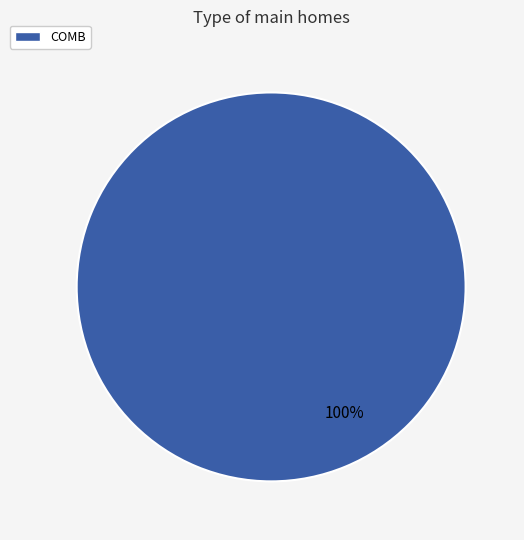

The COMB slice represents 100% of the pie. True or false?

True